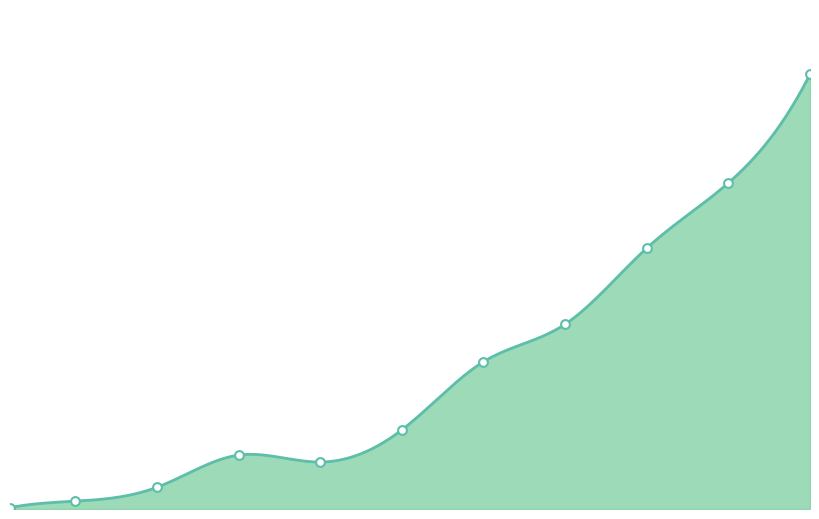

Between 20 and 40, which is larger?

40